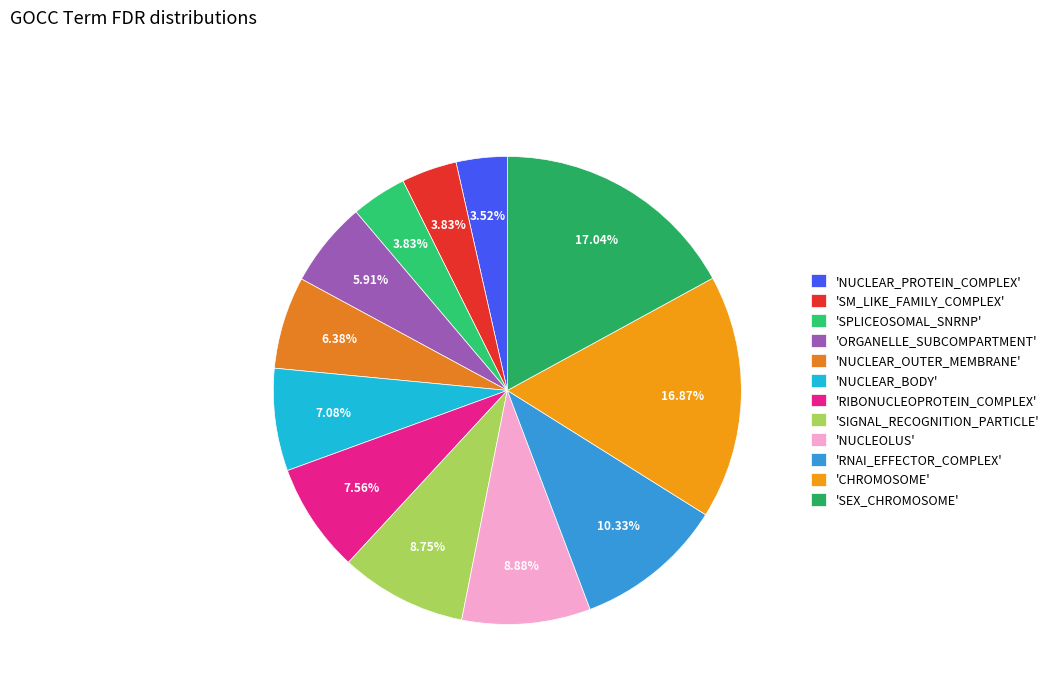

Count the number of slices in the pie.

12